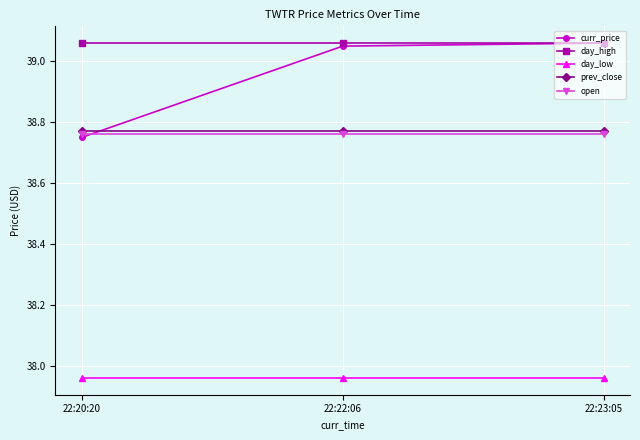

At which label does curr_price reach its minimum?

22:20:20